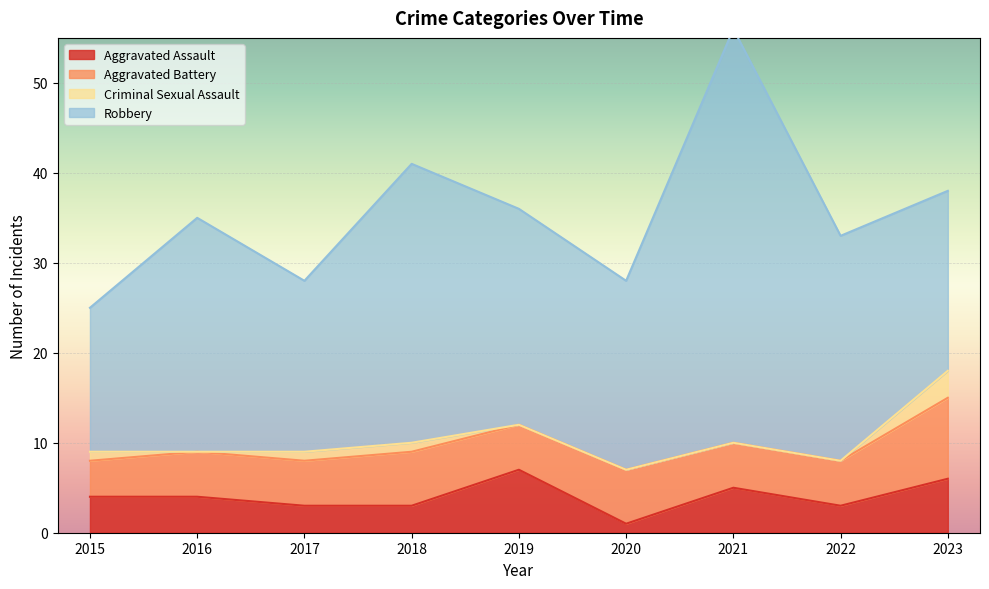

What are all the series names shown in the legend?

Aggravated Assault, Aggravated Battery, Criminal Sexual Assault, Robbery